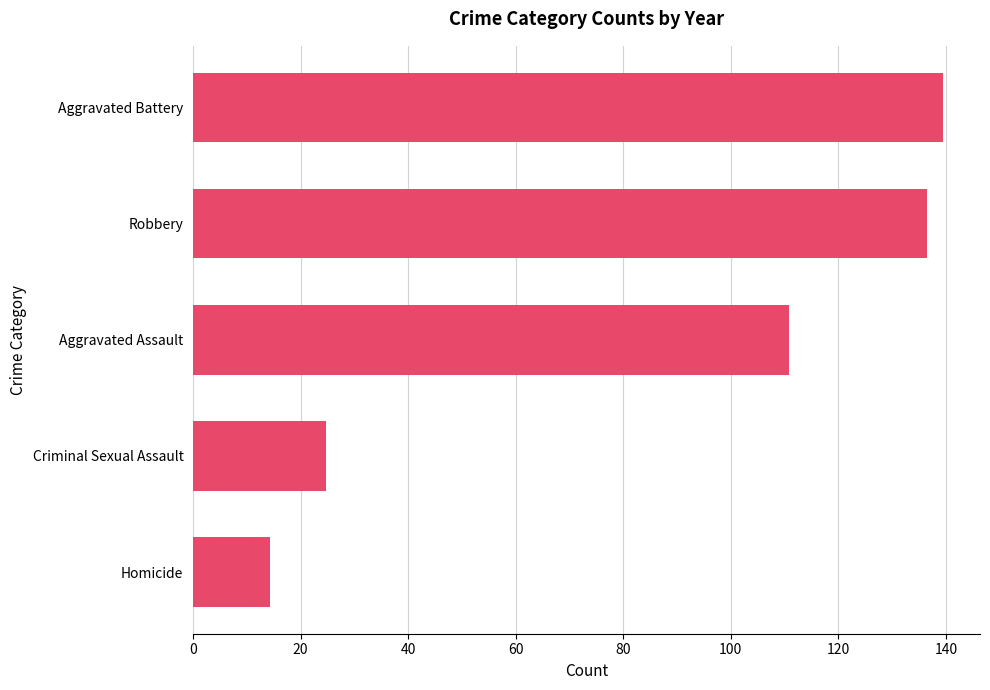

What is the sum of all values?

425.8